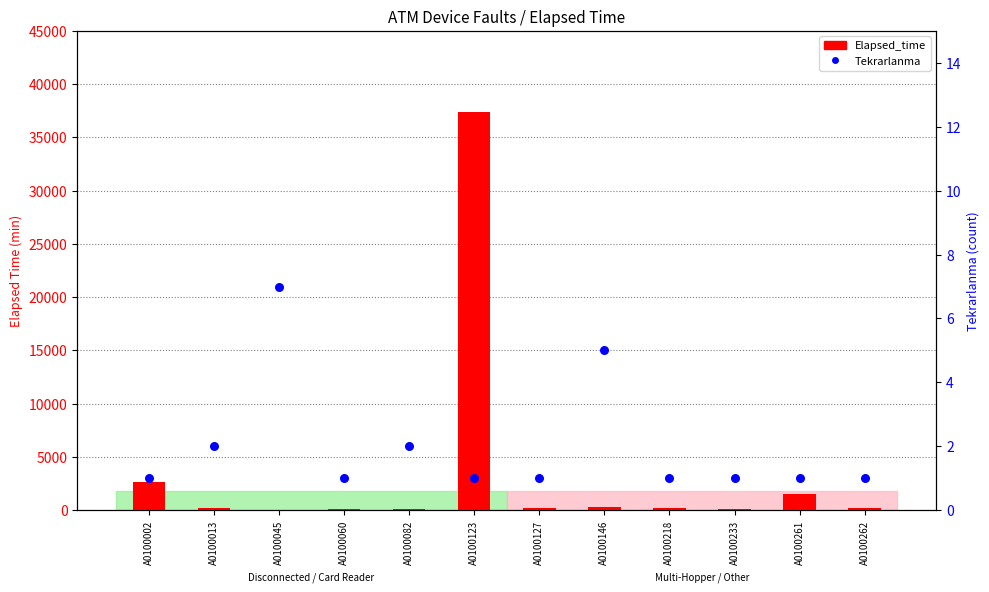

At how many categories does at least one series exceed 19815?

1